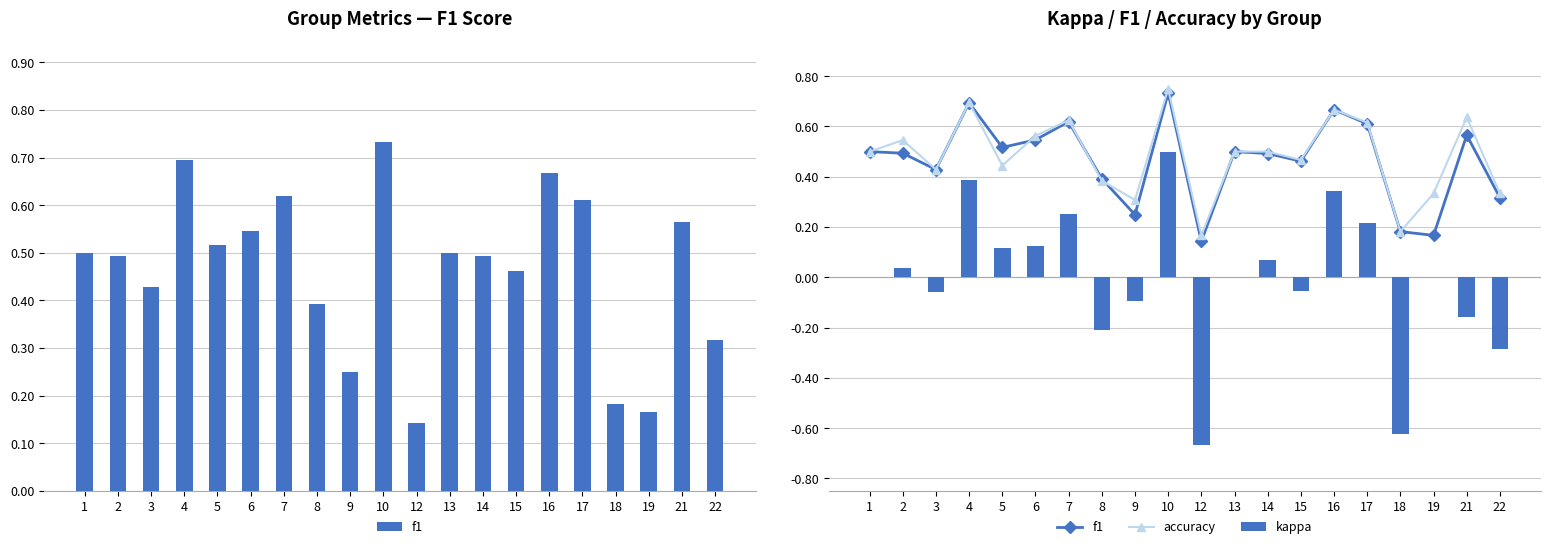

Which category has the highest value across all series?

10